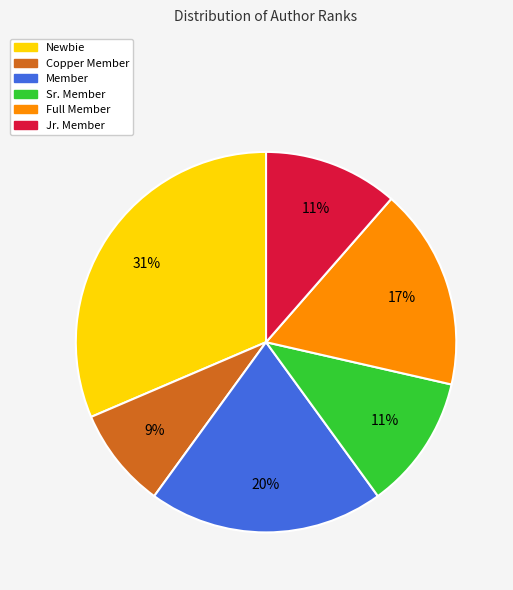

Is there a majority slice in this chart?

No